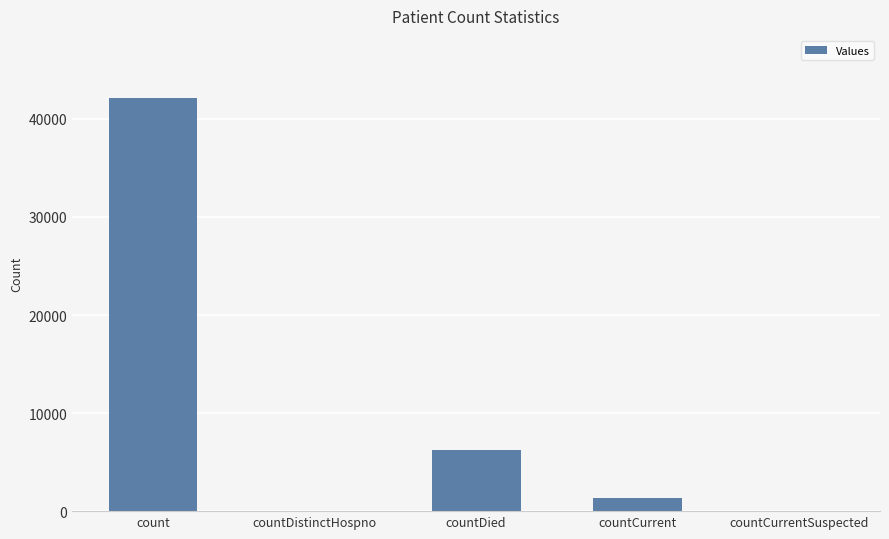

Read the value at countCurrent.

1340